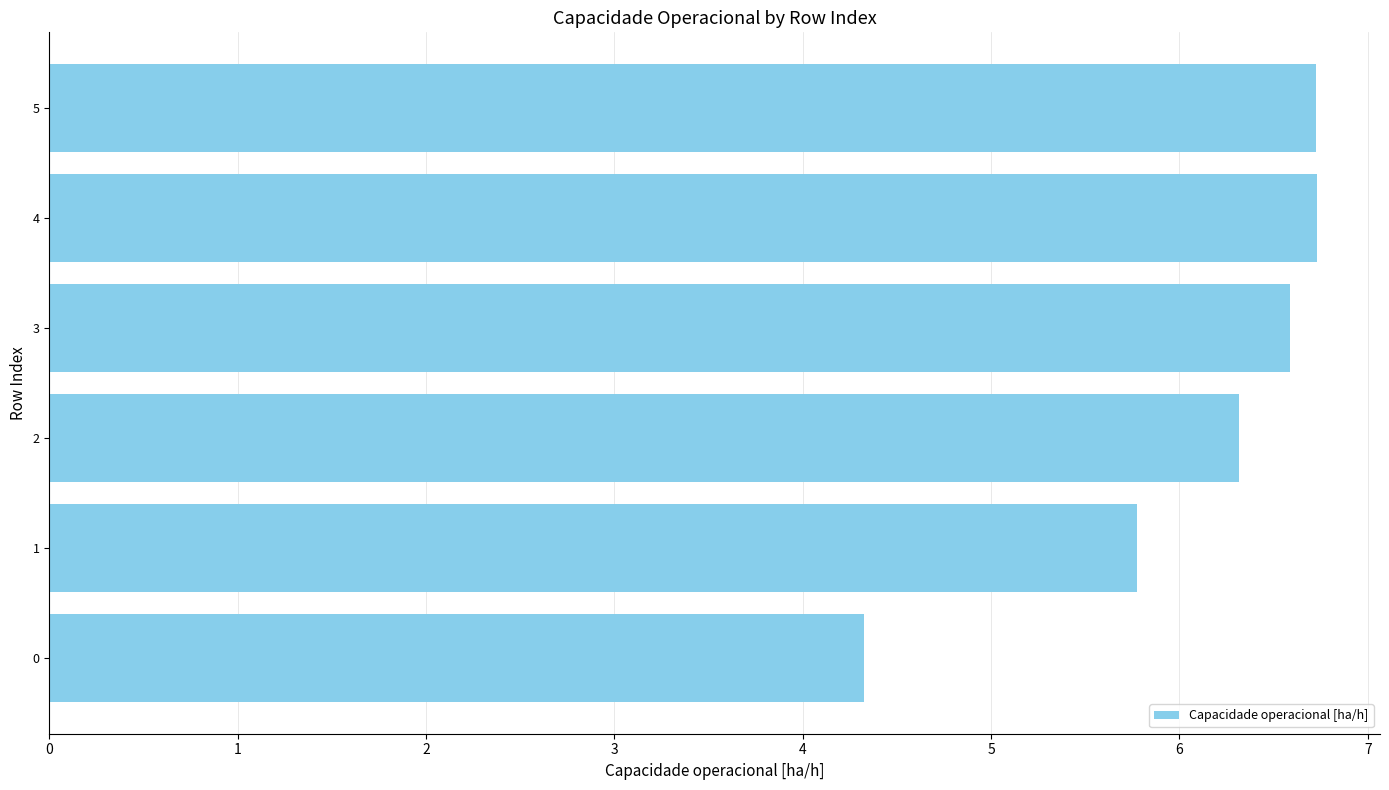

What is the approximate value at 0?

4.3